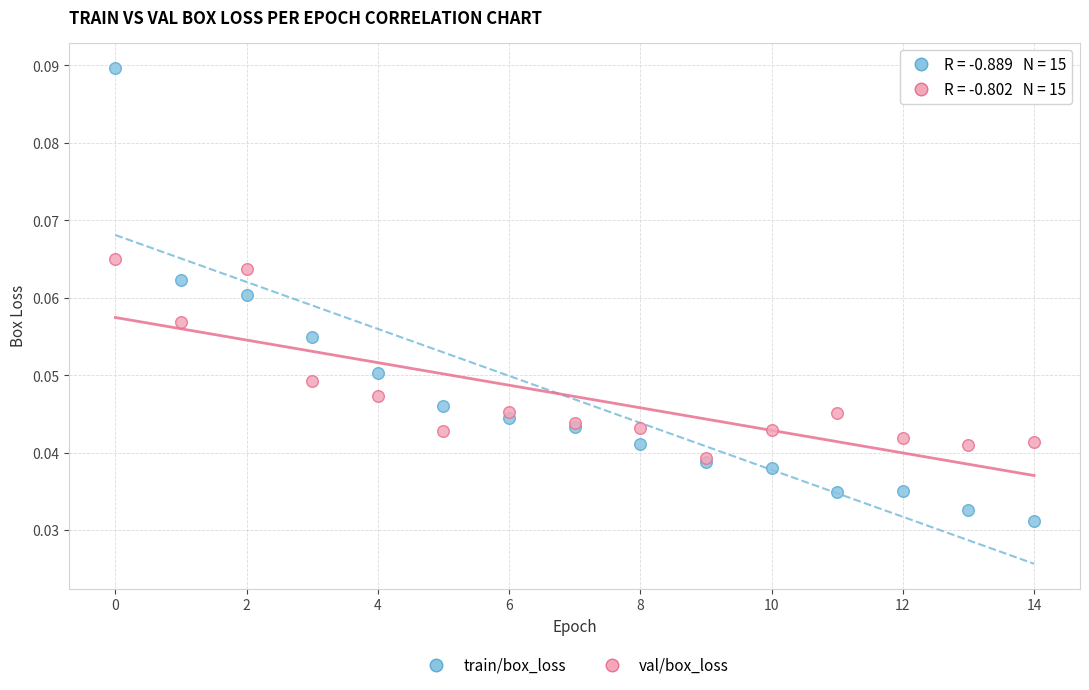

Which series has the widest spread of Y values?

train/box_loss